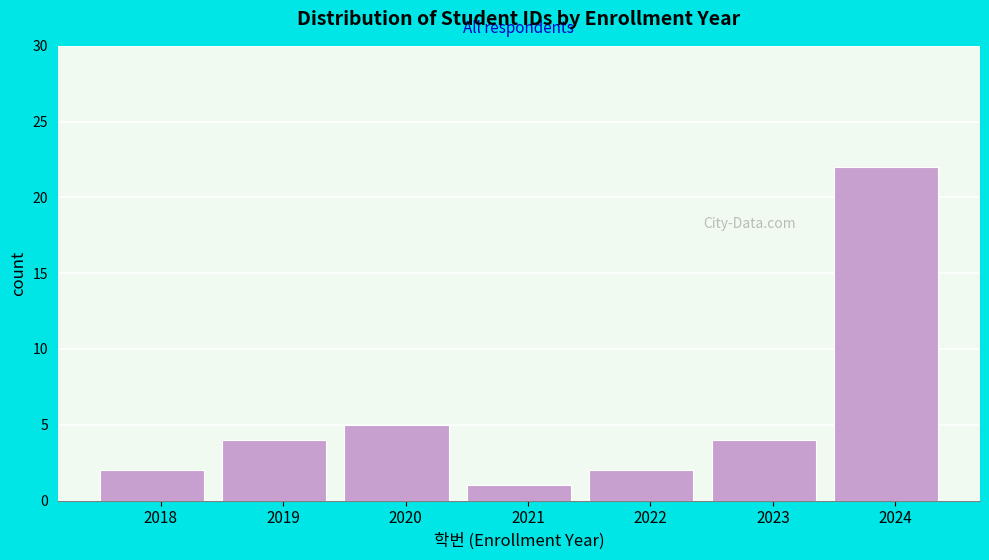

Reading left to right, what are all the values shown in this chart?

2	4	5	1	2	4	22